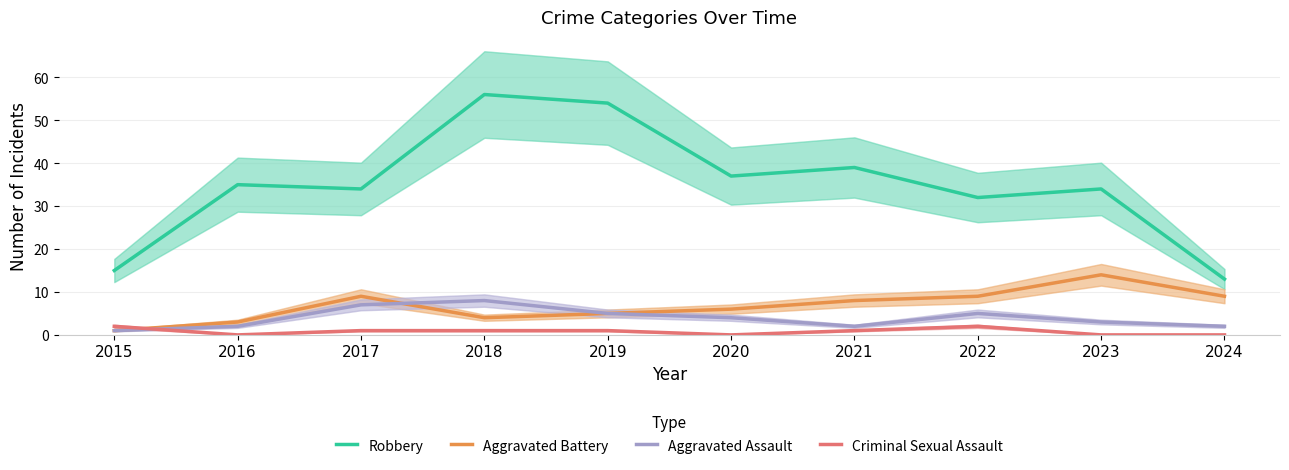

Is this an area chart (filled region under the line)?

No